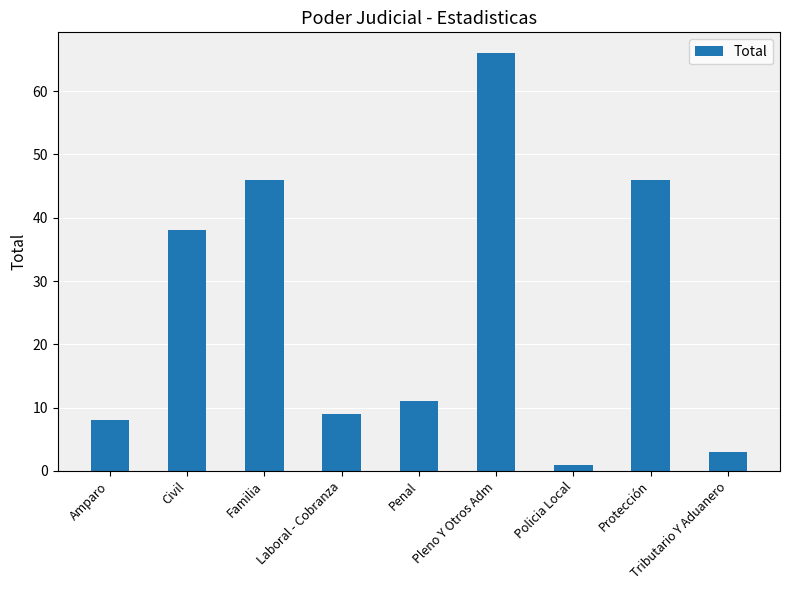

Read the value at Tributario Y Aduanero, to the nearest 5.

5